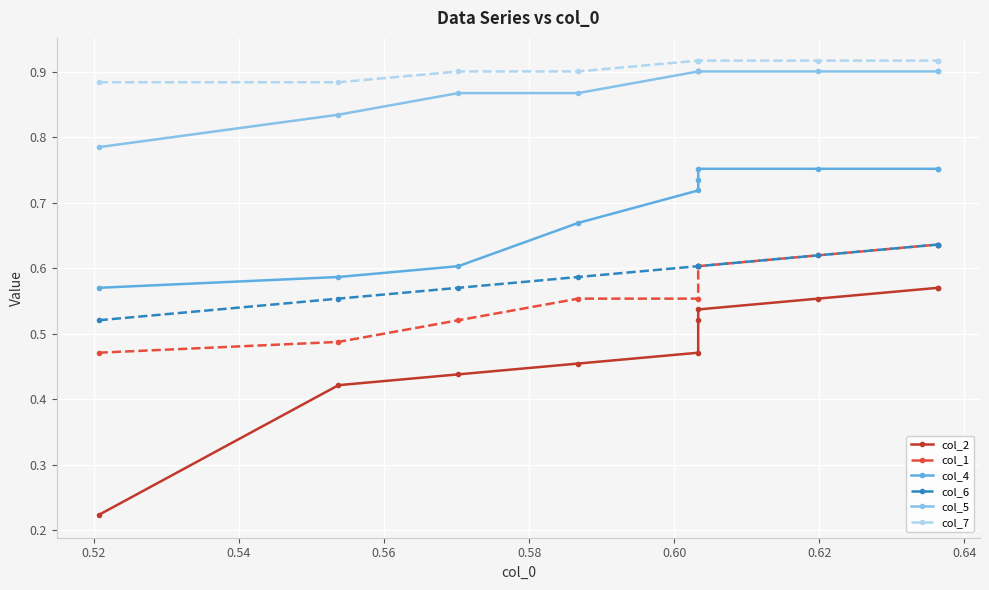

True or false: col_5 and col_7 cross at least once.

False